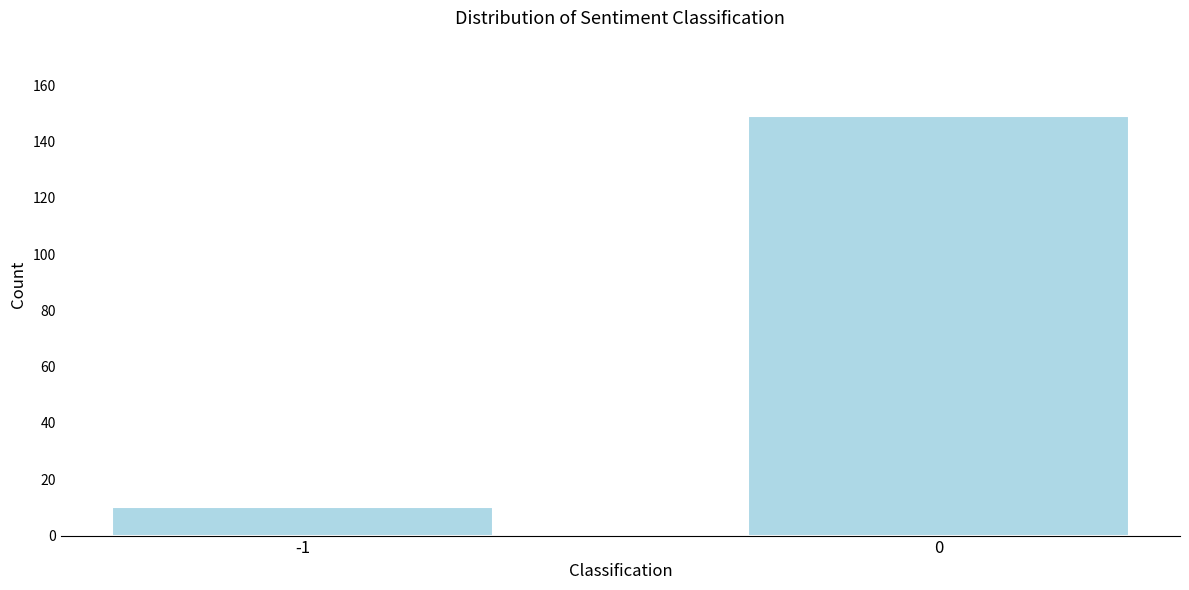

Reading right to left, list all the values displayed in this chart.

149	10